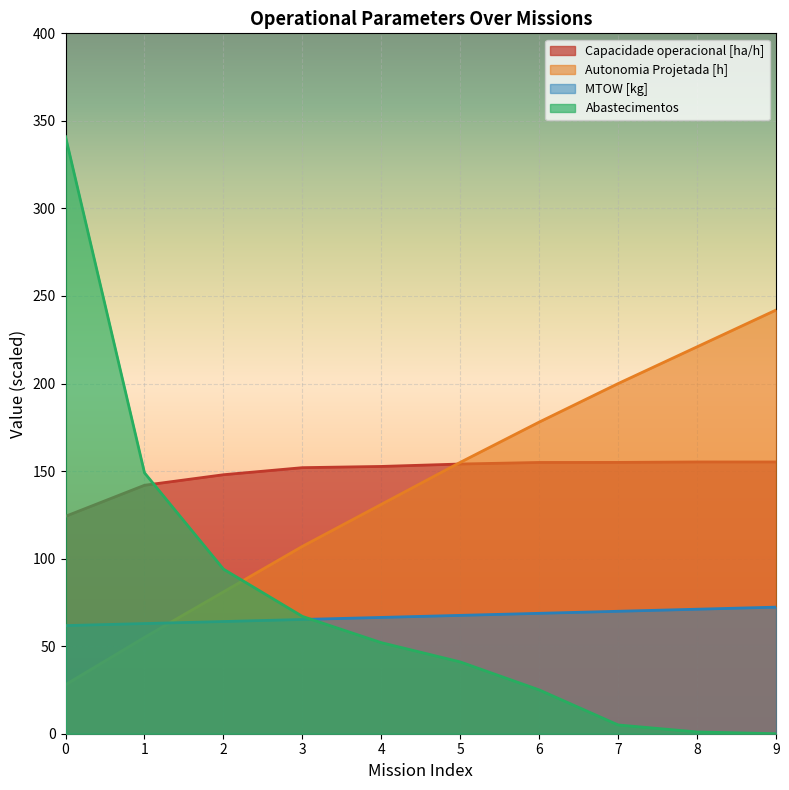

Does the chart display data point markers on the line(s)?

No